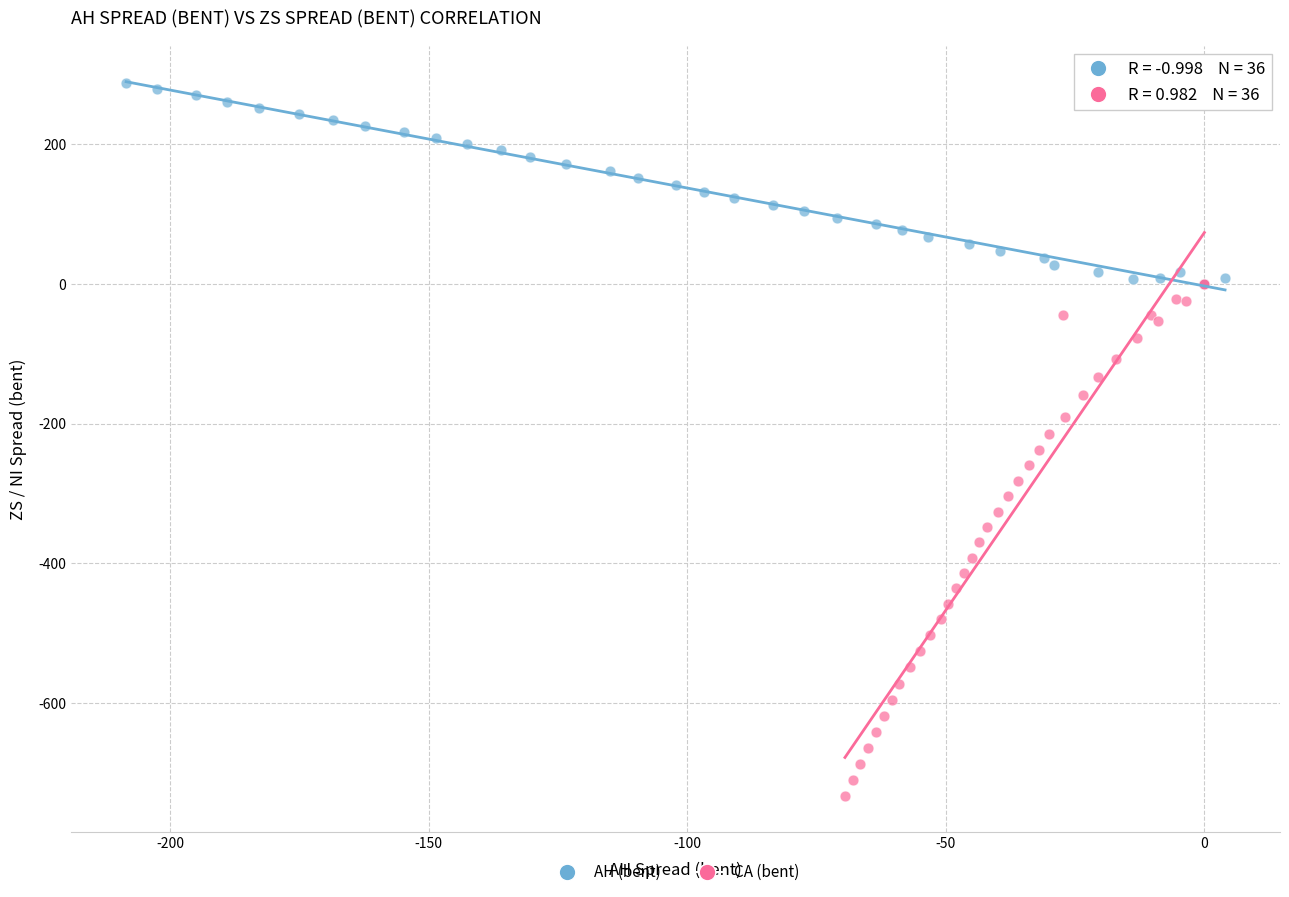

What are all the series names shown in the legend?

AH (bent), CA (bent)